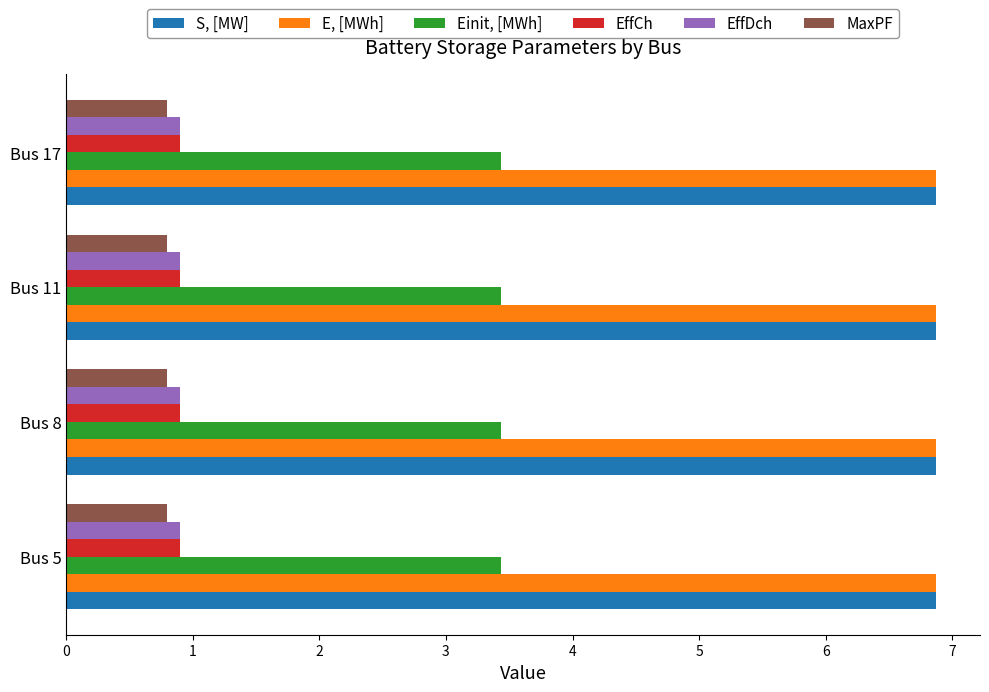

Is the value of EffCh at Bus 11 greater than the value of Einit, [MWh] at Bus 17?

No